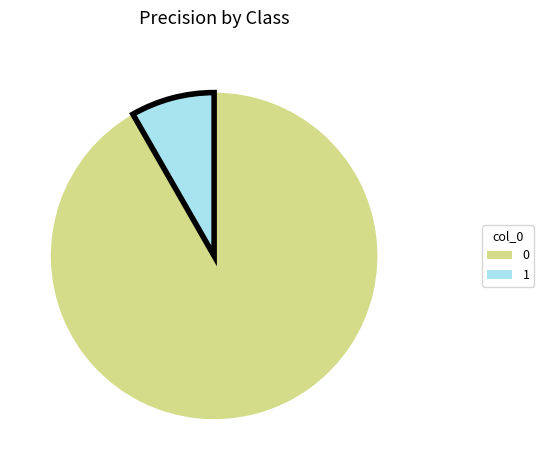

Is it true that 0 is 92% of the pie?

True